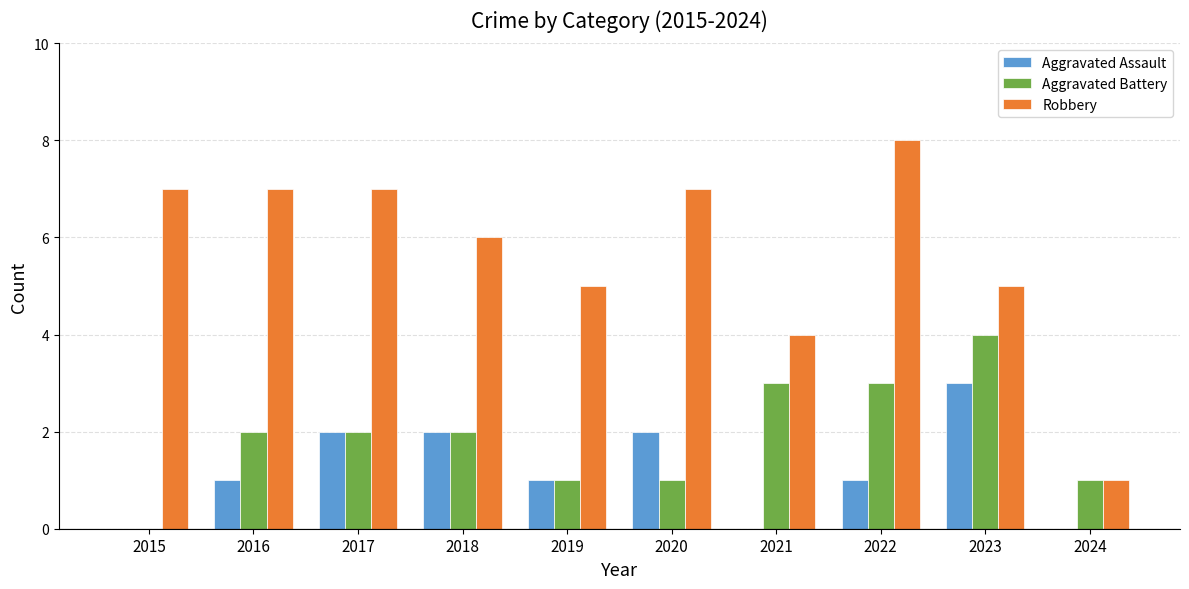

Is the value of Aggravated Assault at 2023 greater than the value of Aggravated Battery at 2018?

Yes